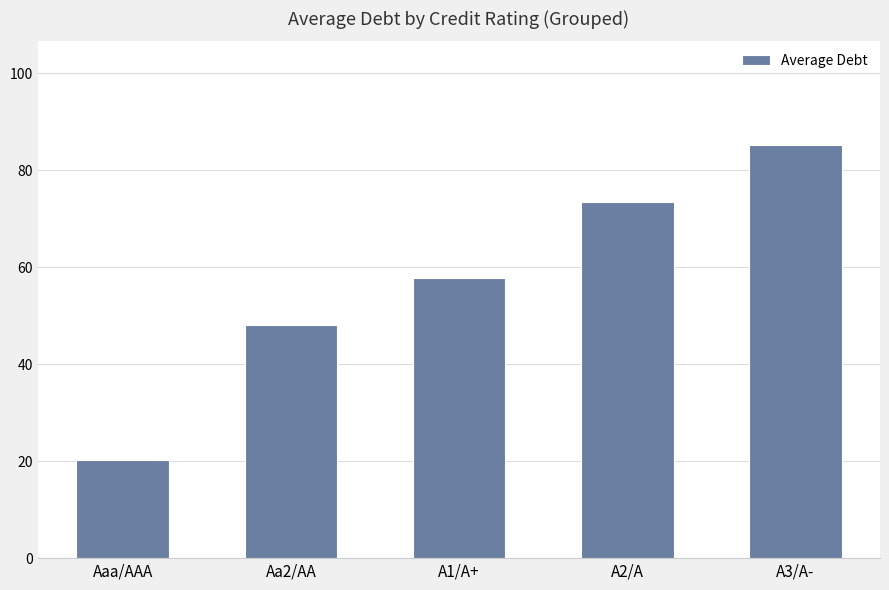

Reading right to left, what are all the values shown in this chart?

85.3	73.4	57.8	48.1	20.2